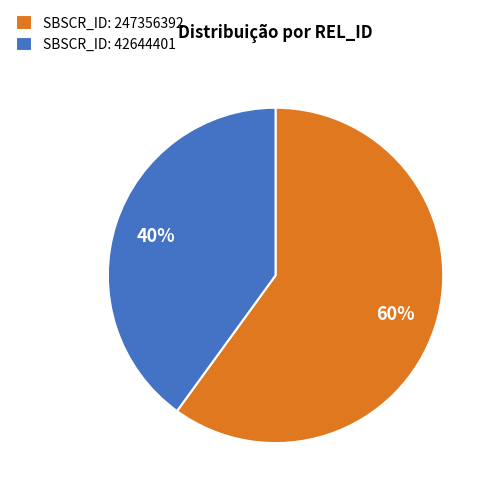

Count the number of slices in the pie.

2